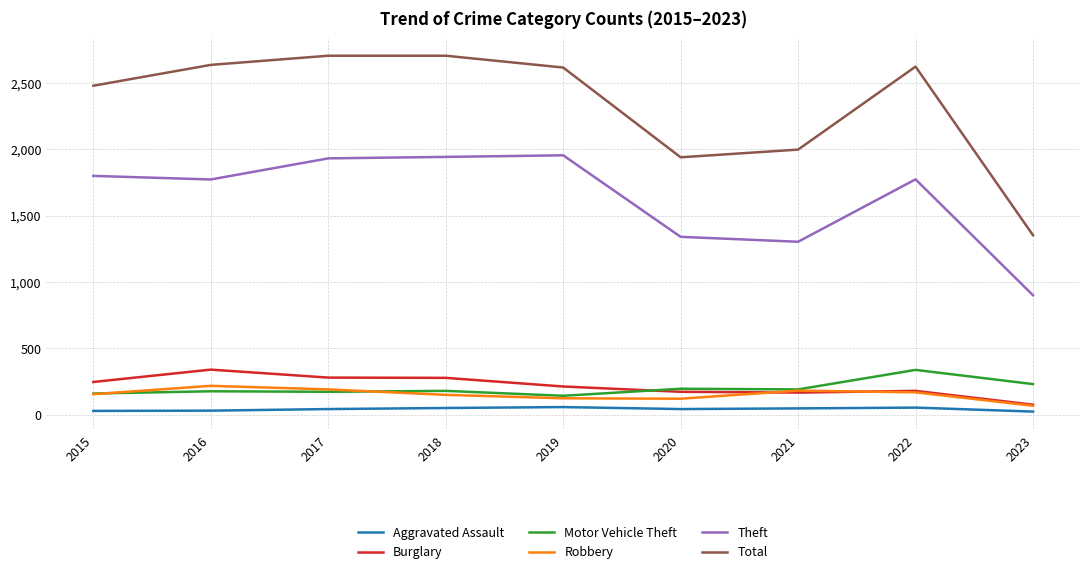

True or false: Robbery and Theft intersect in this chart.

False